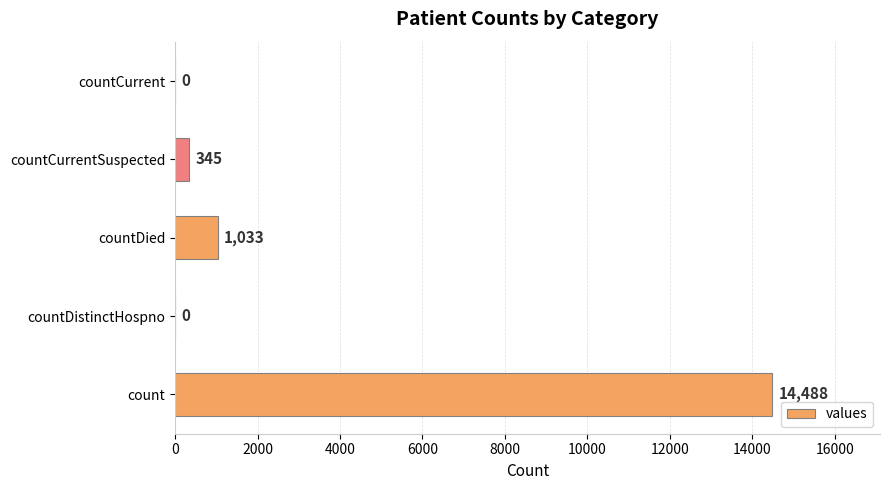

Are the bars grouped side by side (vs. stacked)?

No